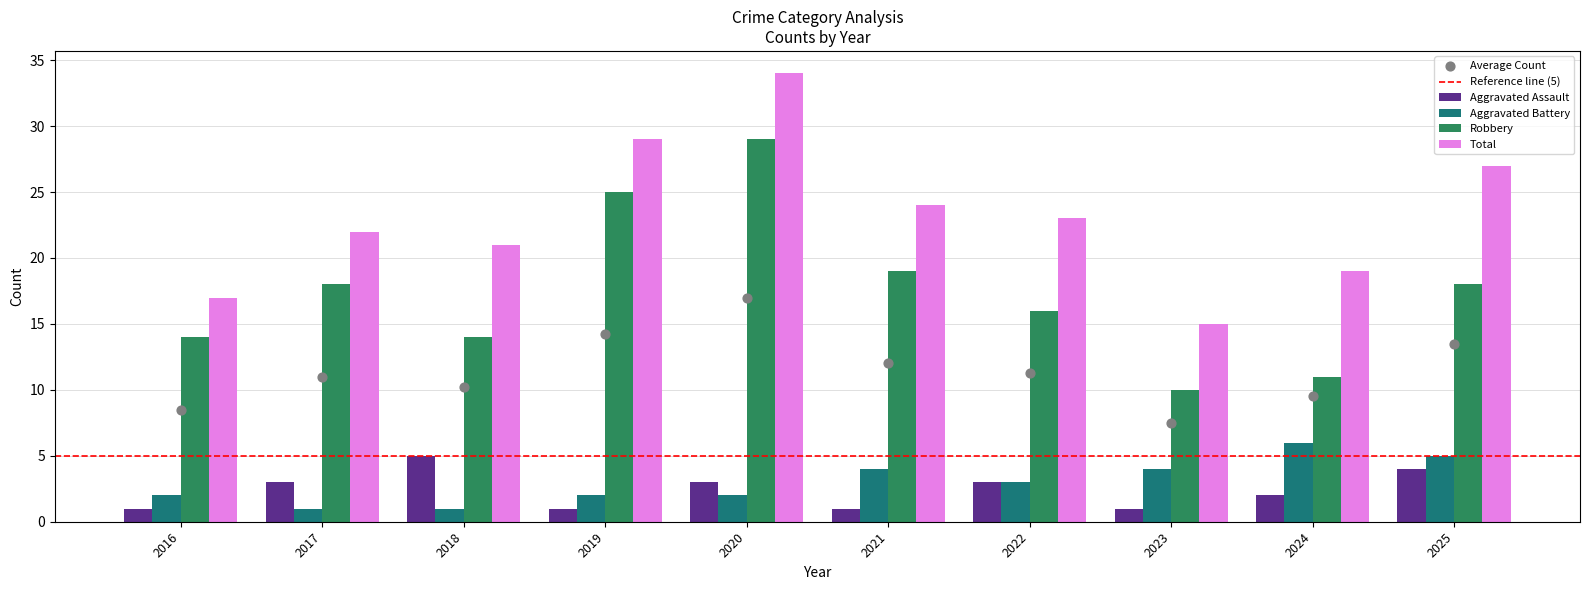

Which series has the largest total across all categories?

Total